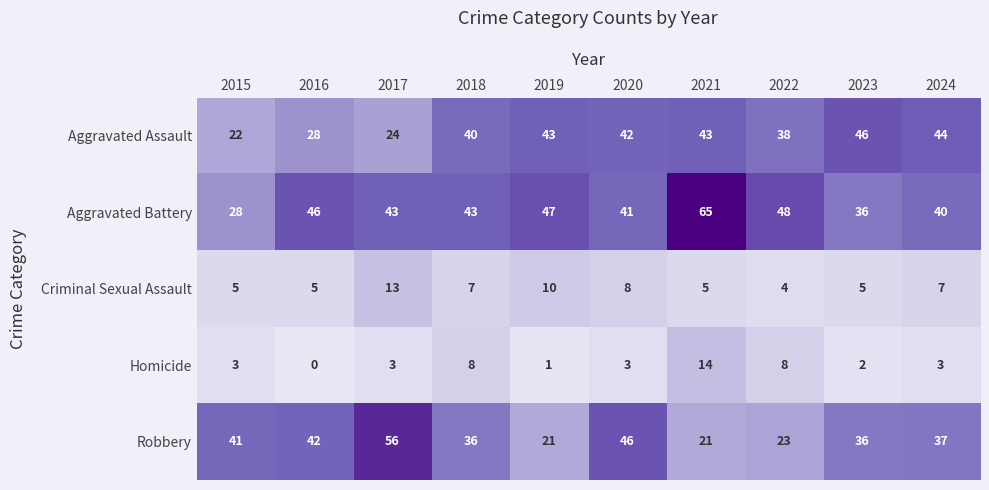

What is the lowest value of the Aggravated Assault series?

22